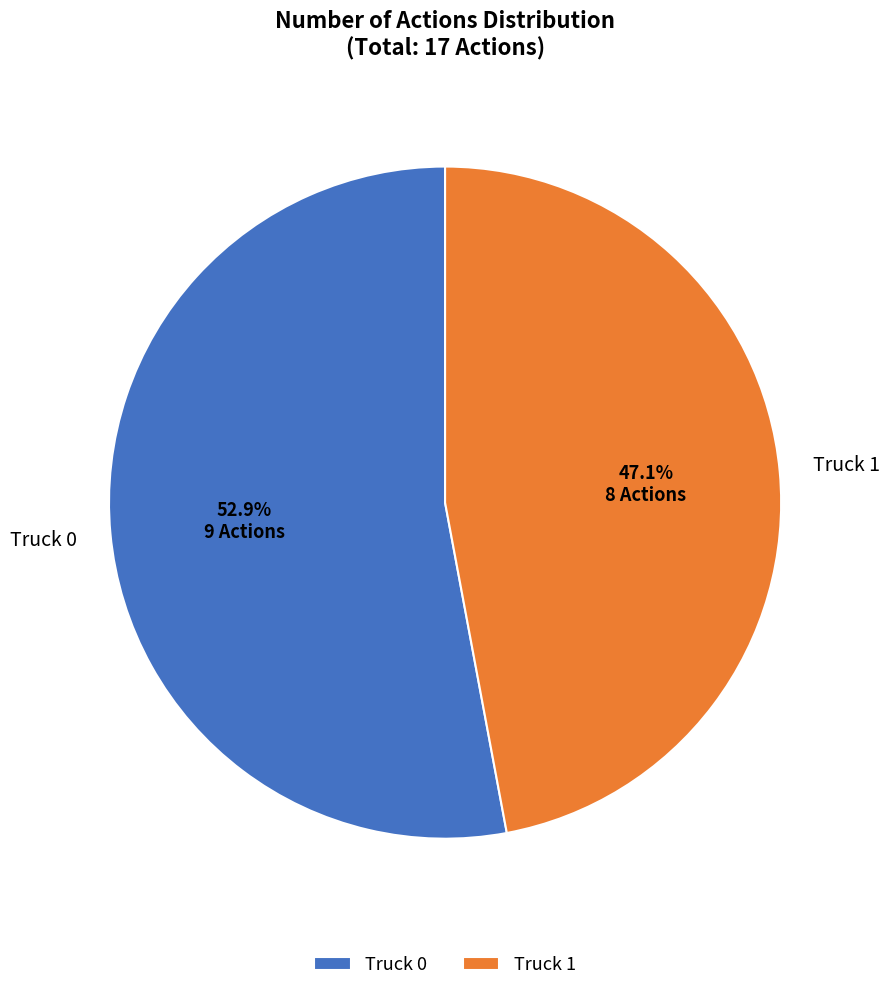

Is there any slice that represents more than half of the pie?

Yes